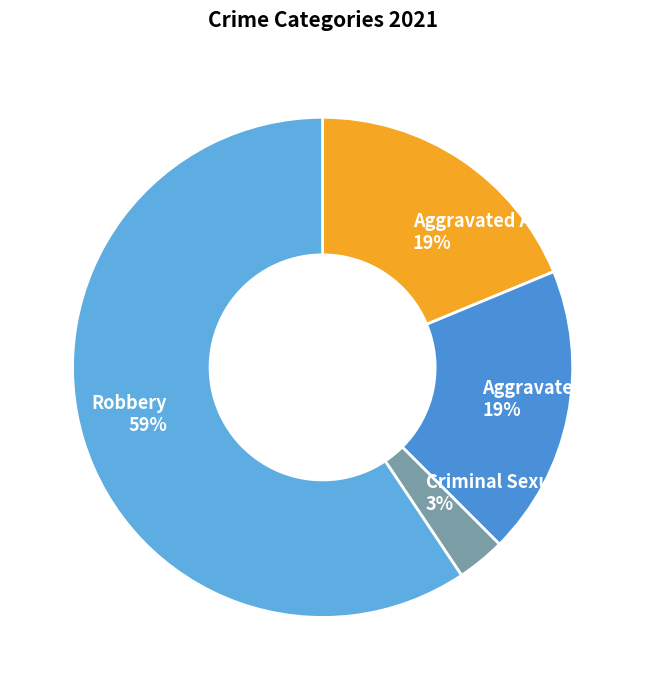

Is it true that Robbery 59% is 59% of the pie?

True